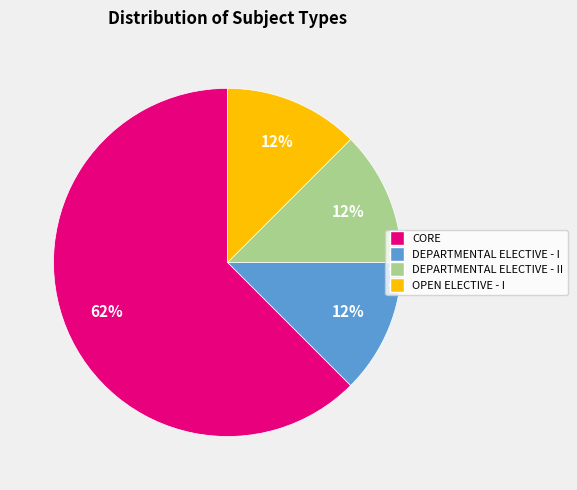

Combined, do OPEN ELECTIVE - I and CORE account for over 50%?

Yes